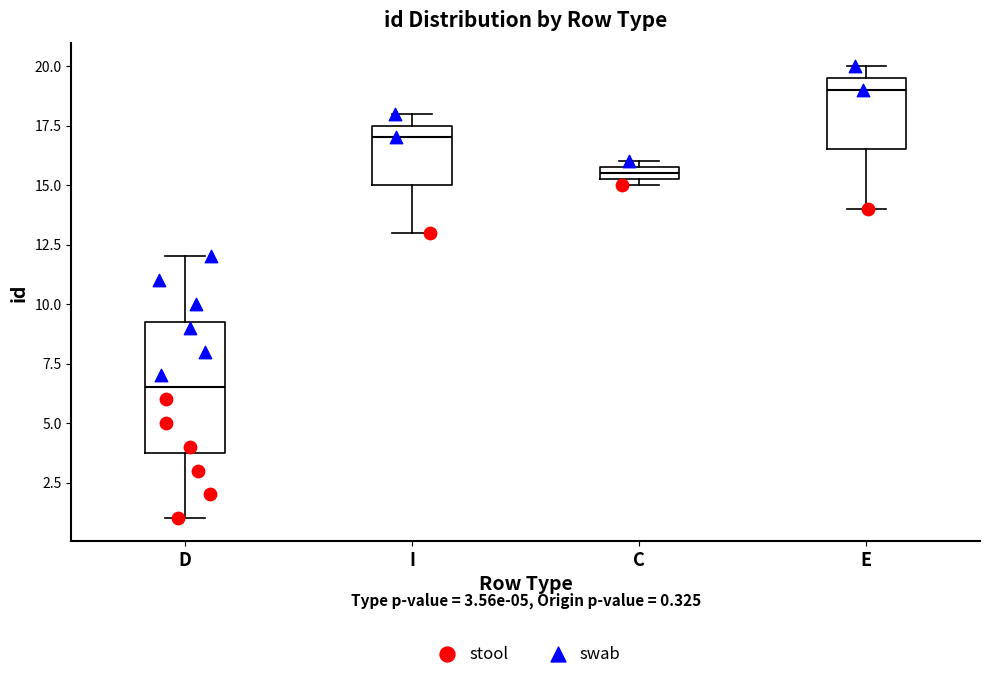

Which box has the lowest median line?

D